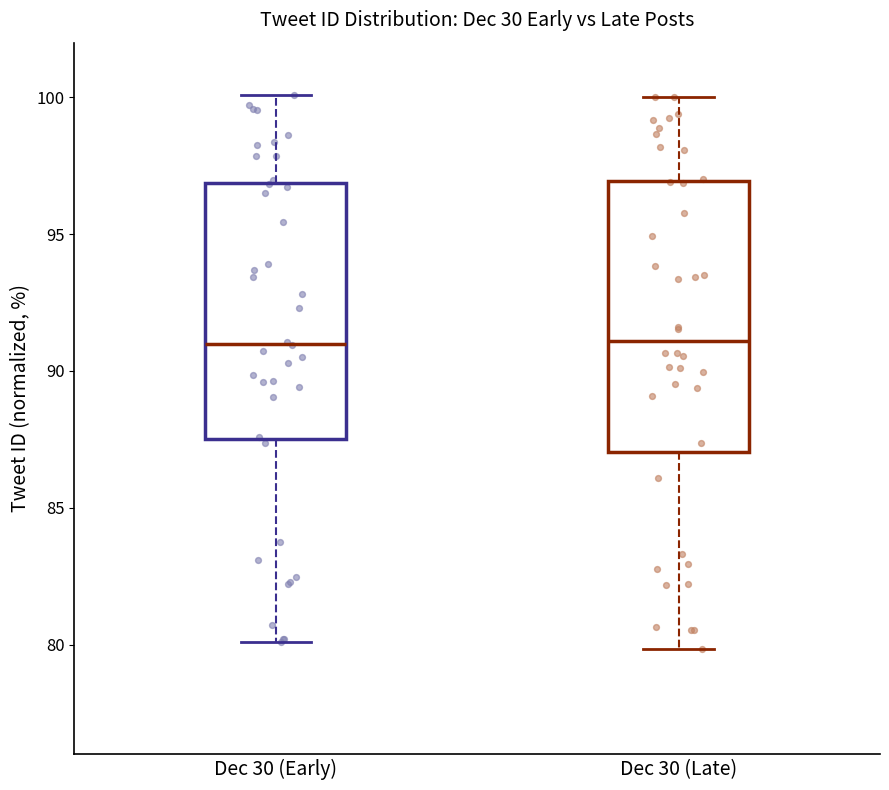

Where is the lower edge of the box for Dec 30 (Early) on the y-axis? The values are not printed on the chart, so give them approximately, as read against the axis.

87.5